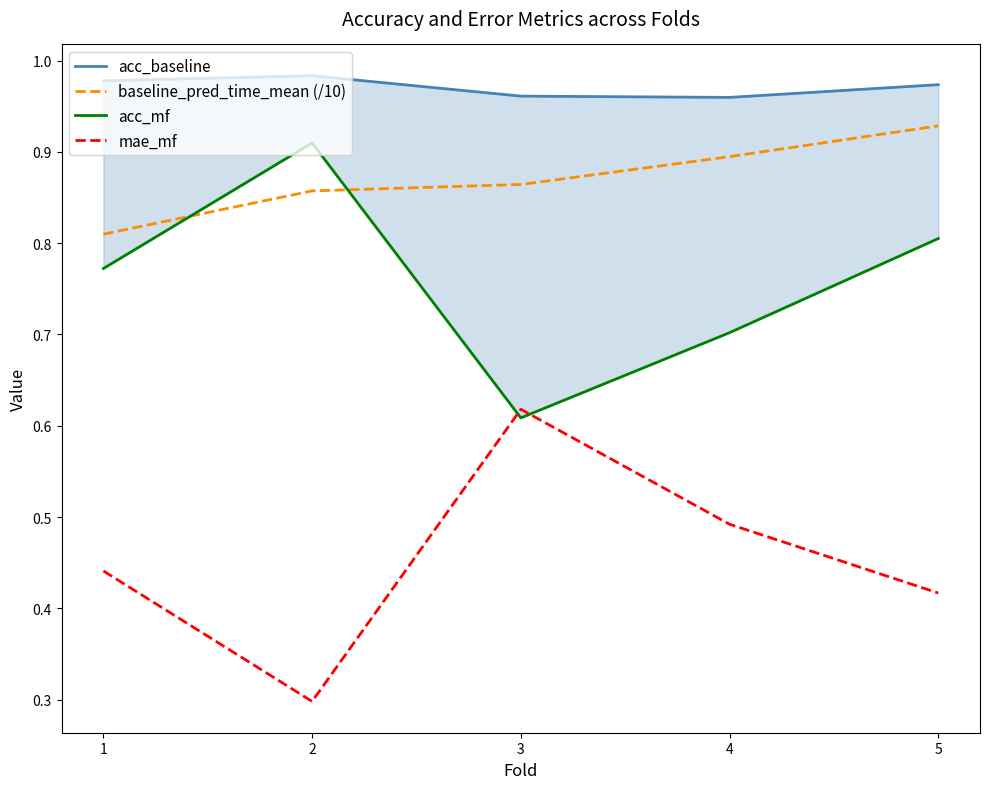

How many acc_mf values are between 0 and 1?

5